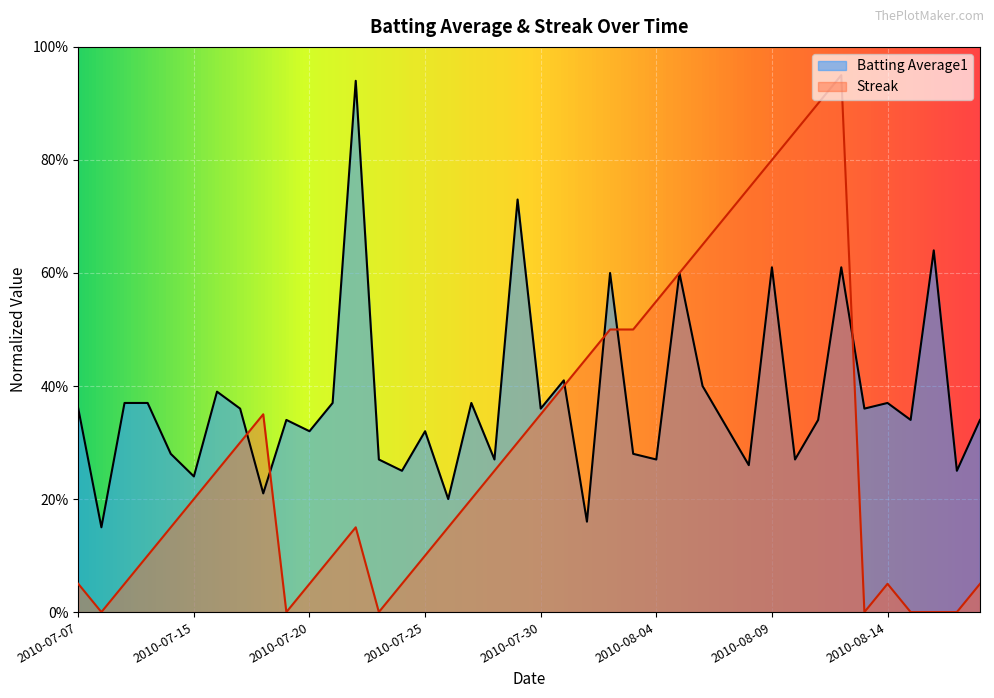

What are all the series names shown in the legend?

Batting Average1, Streak